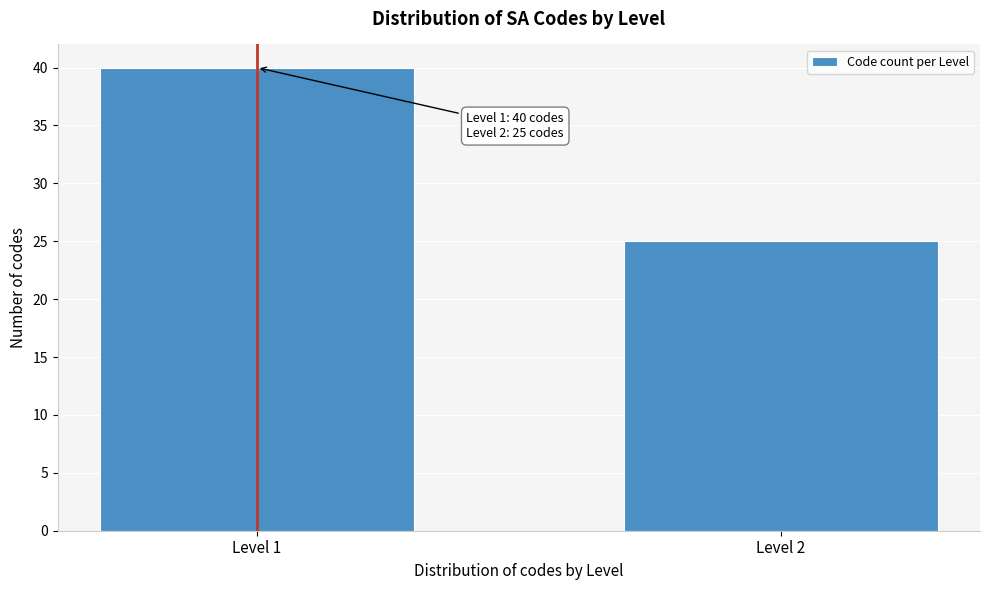

Reading right to left, transcribe all the data shown in this chart.

25	40